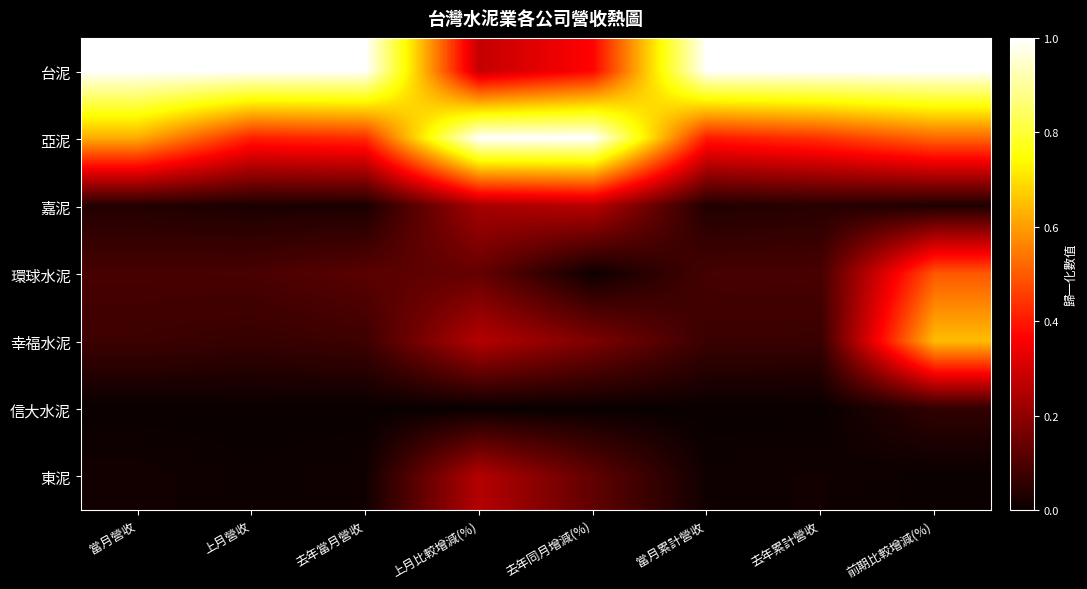

Count the number of data series in this chart.

7